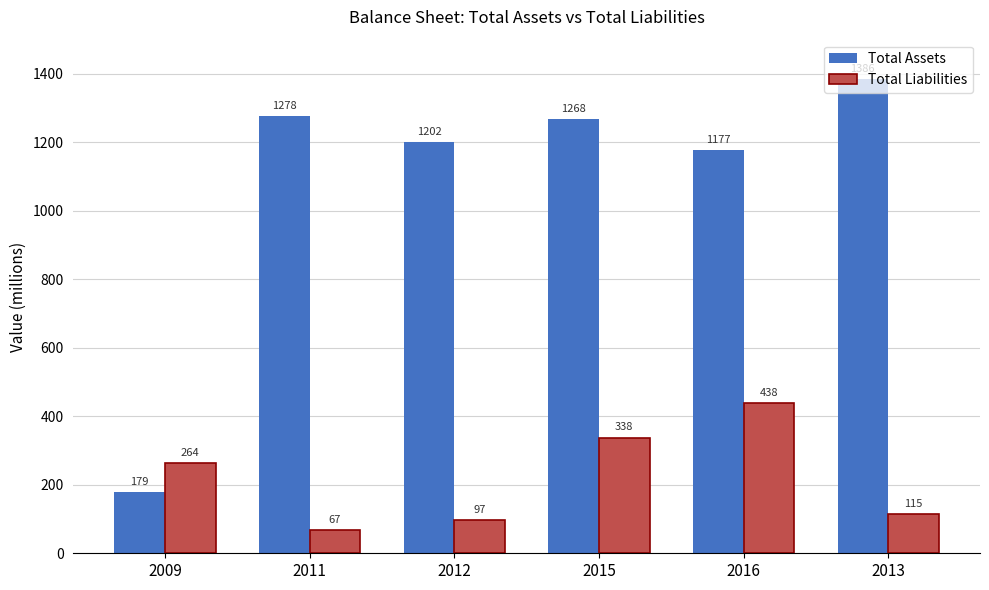

What is the difference between the maximum and minimum values in the Total Assets series?

1207